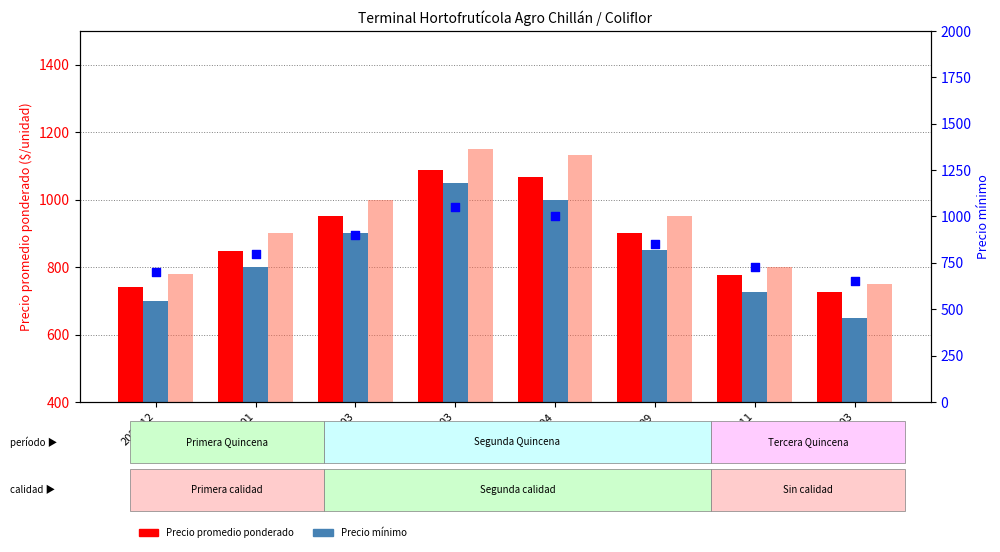

What is the total value across all series at 2022-04?

4200